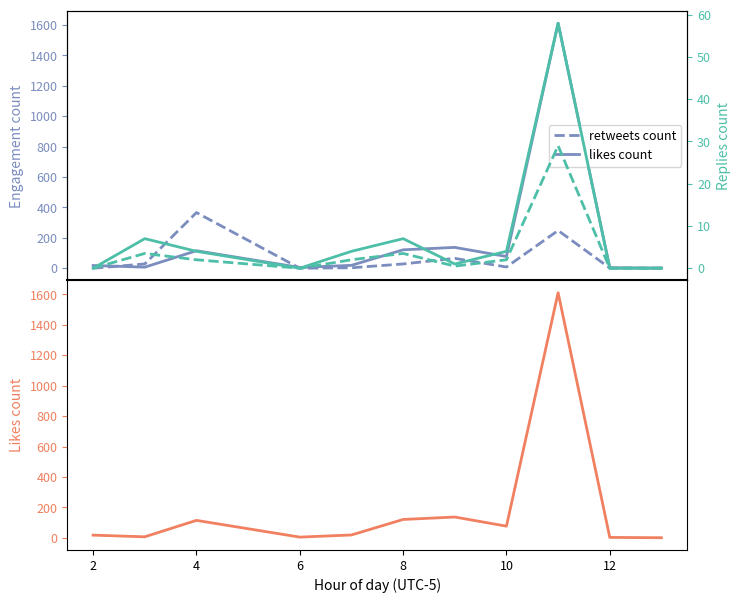

How many values in the retweets (dashed) series exceed 8?

5